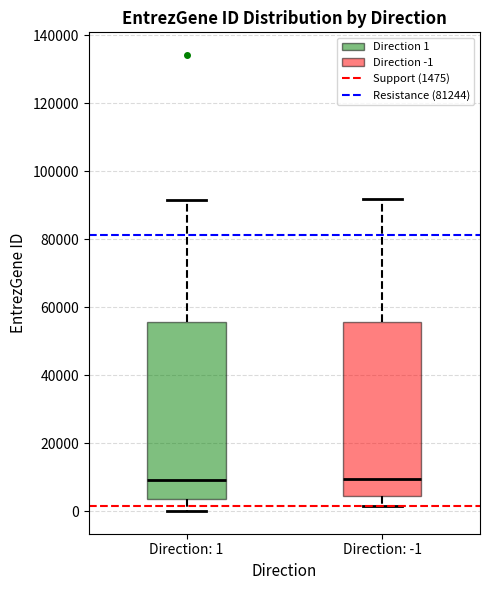

Where is the upper edge of the box for Direction: 1 on the y-axis? The values are not printed on the chart, so give them approximately, as read against the axis.

56000